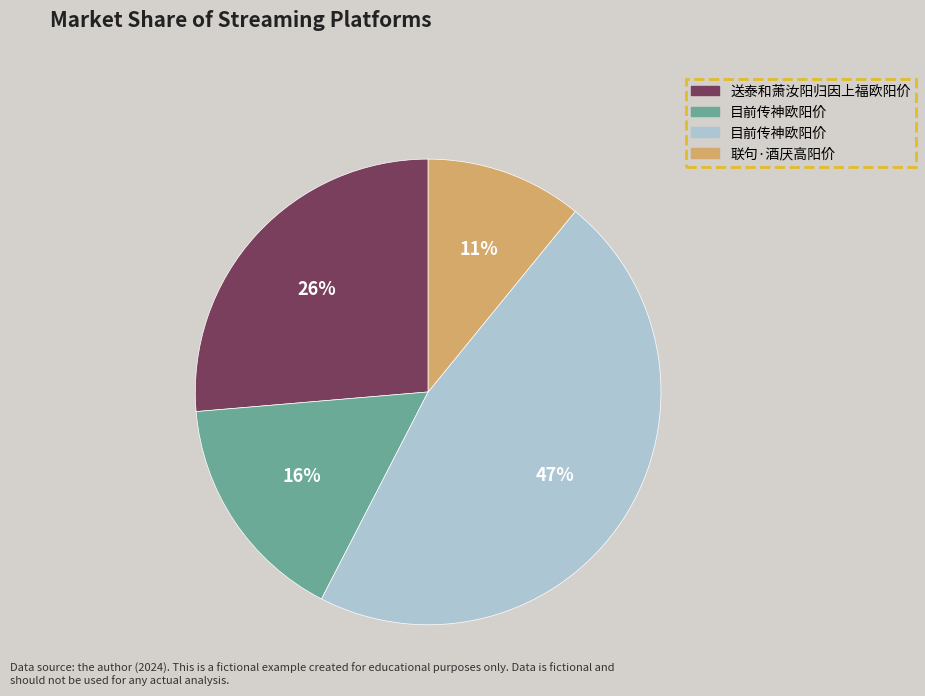

Does any single category account for the majority?

No